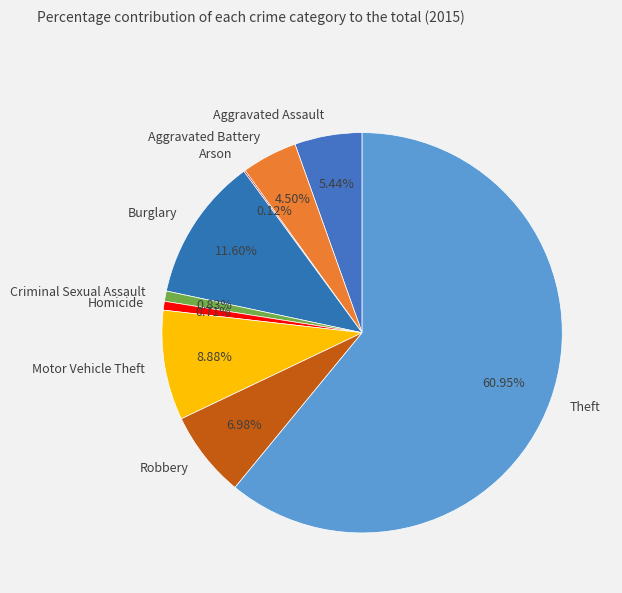

Which category has the biggest portion of the pie?

Theft